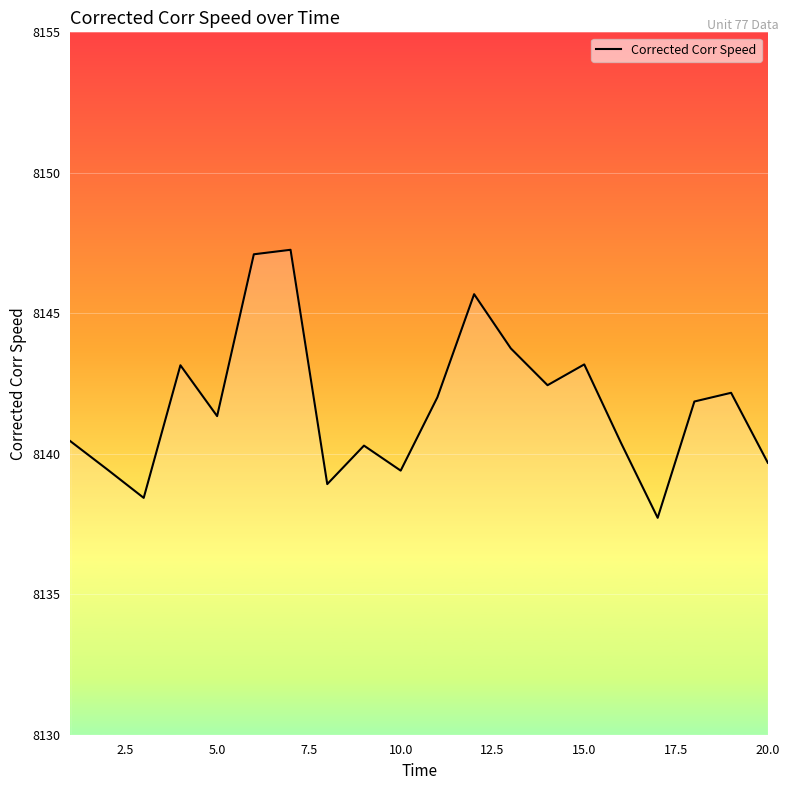

What is the maximum value shown in the chart?

8147.3